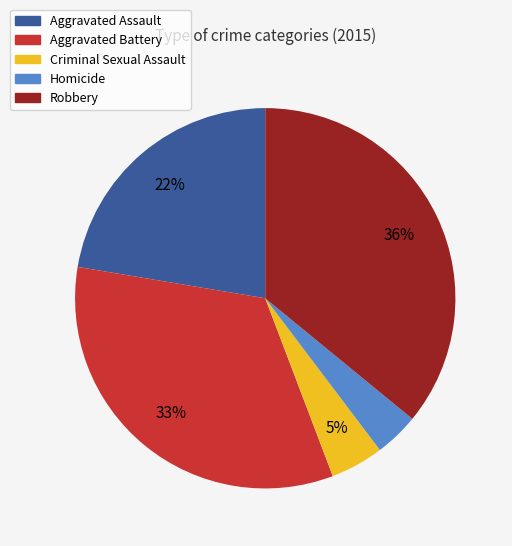

Is it true that Aggravated Battery is 48% of the pie?

False